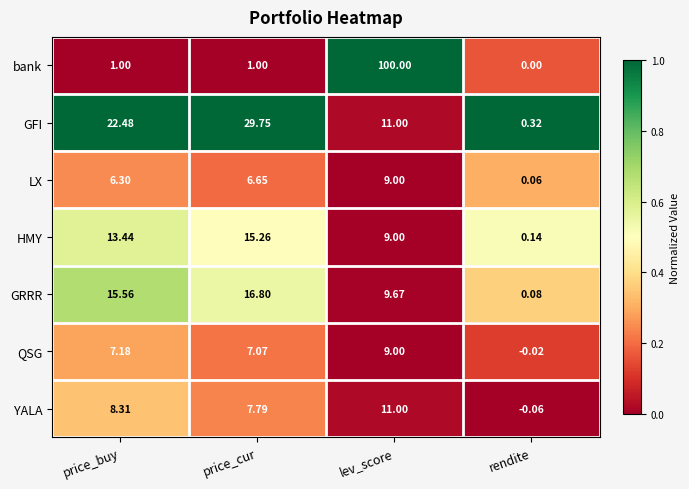

Which series has the largest total across all categories?

bank